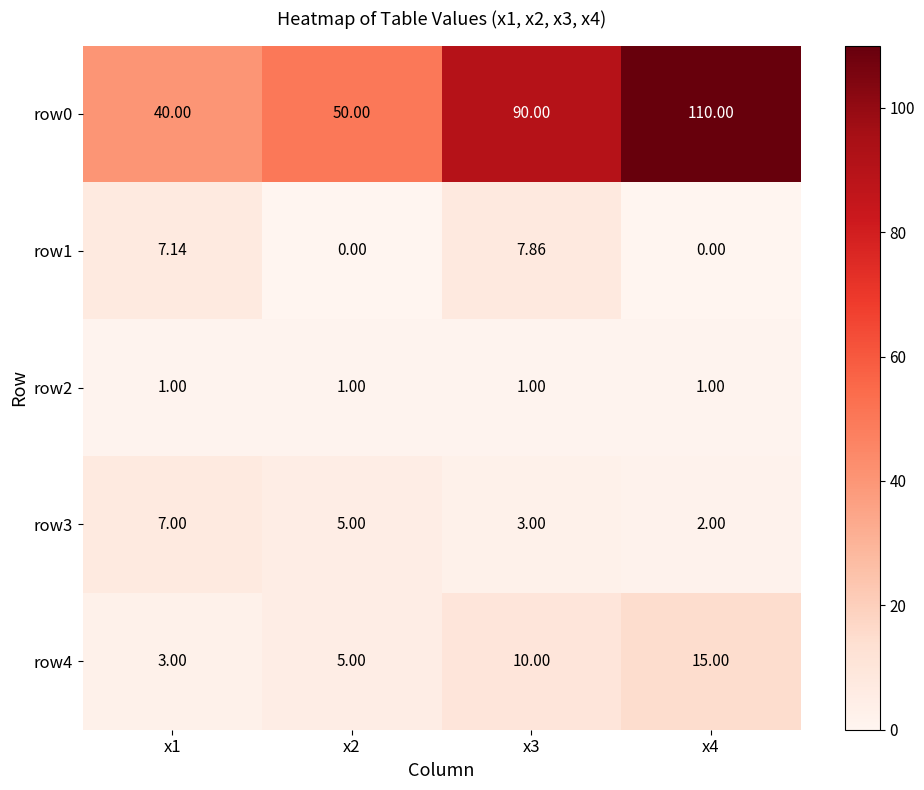

At how many categories does at least one series exceed 38?

4